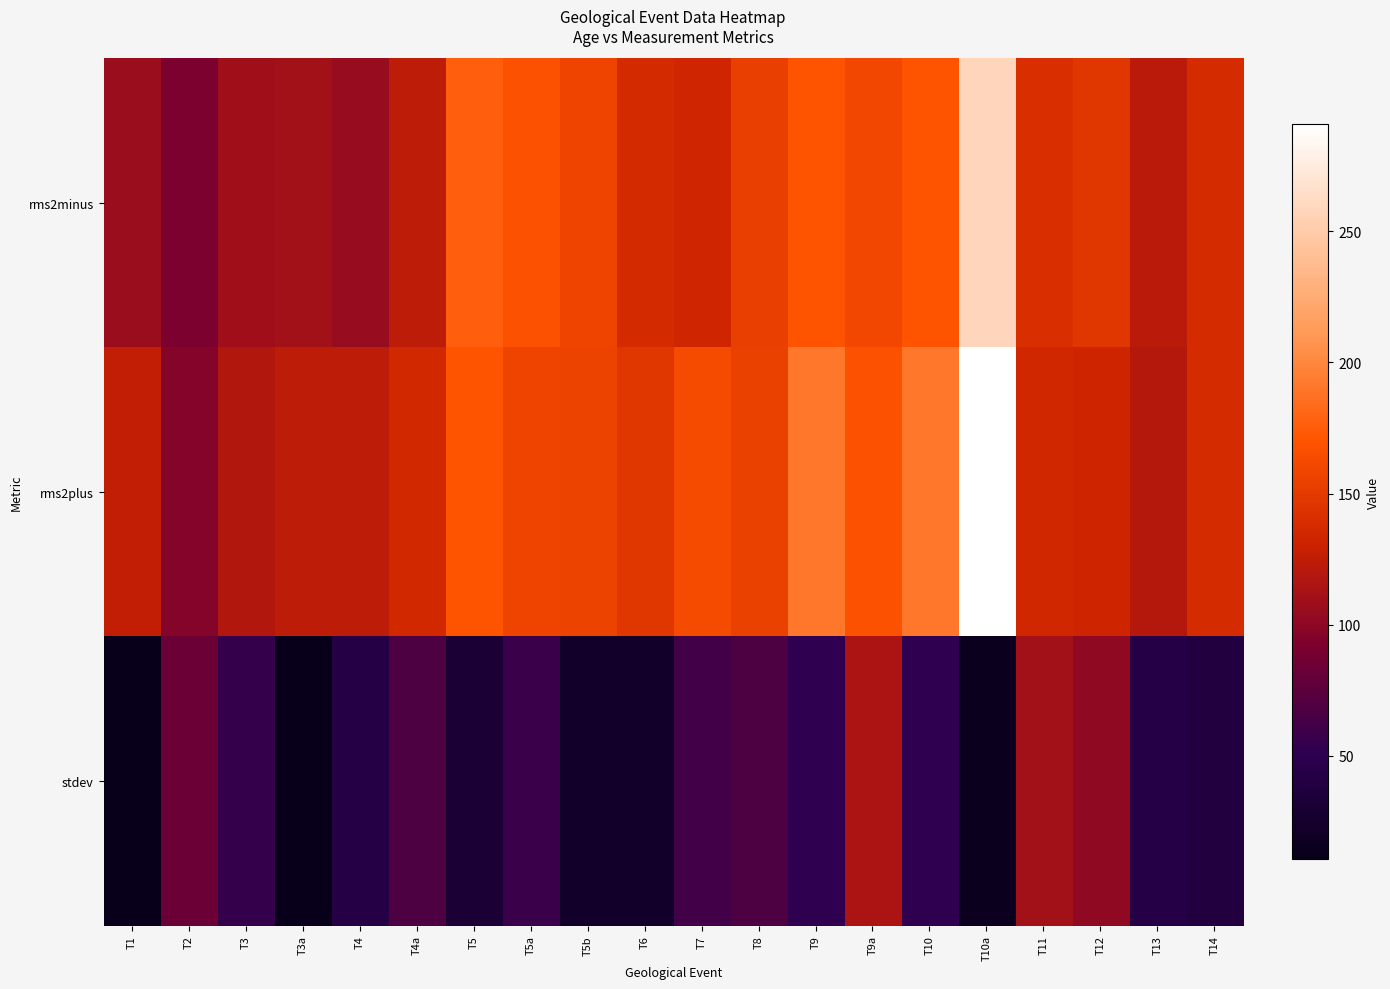

Rank the series by their maximum value, from highest to lowest.

rms2plus, rms2minus, stdev